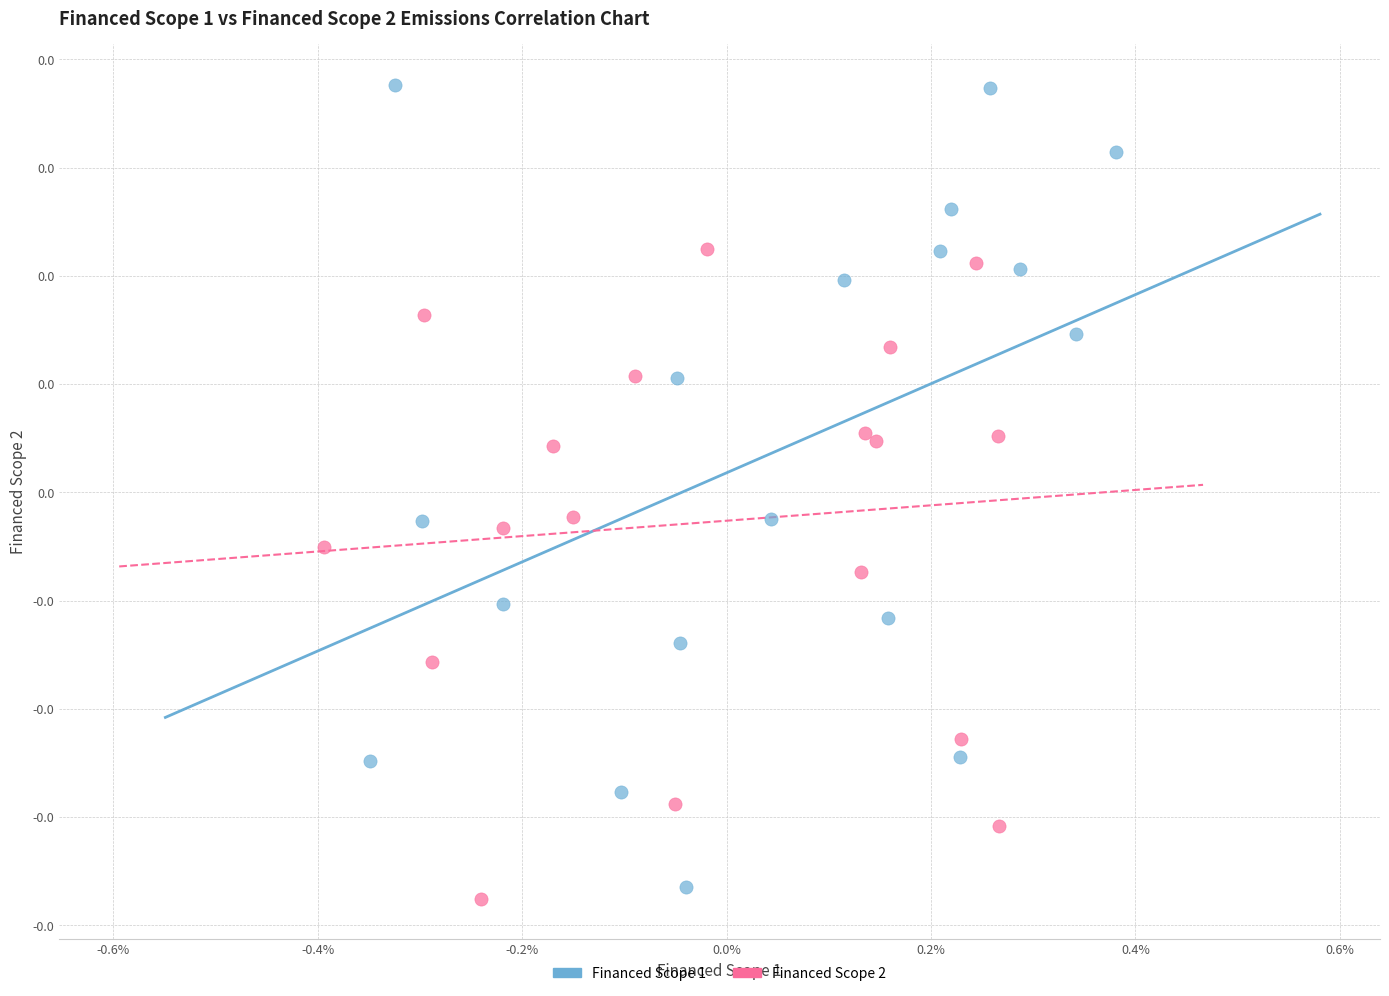

What are all the series names shown in the legend?

Financed Scope 1, Financed Scope 2